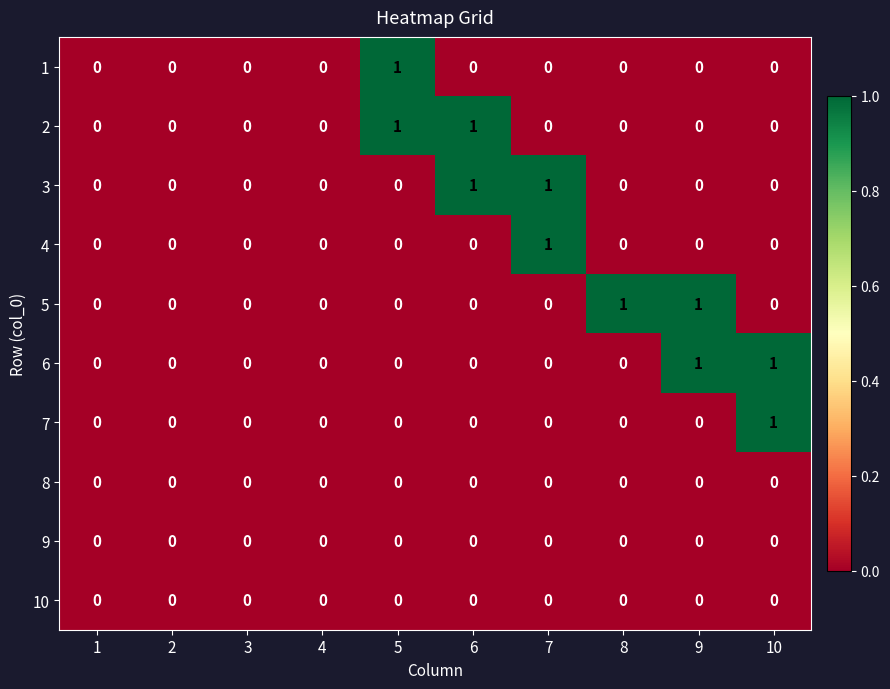

Which category has the highest value in the 4 series?

7